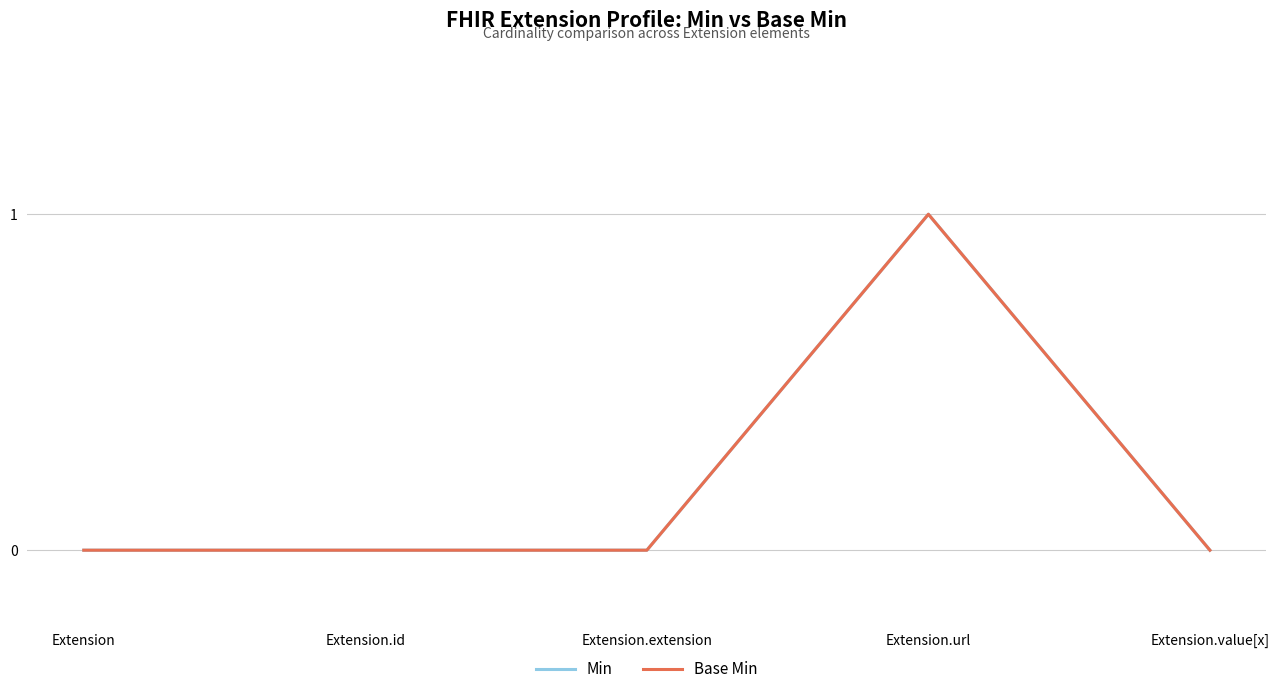

True or false: Base Min and Min cross at least once.

False